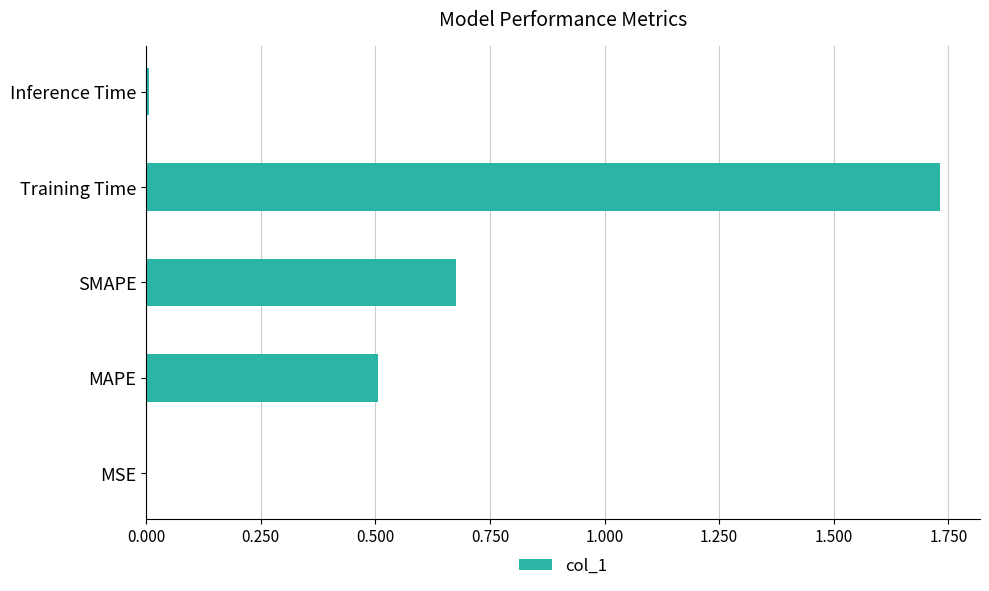

Between MAPE and MSE, which is larger?

MAPE